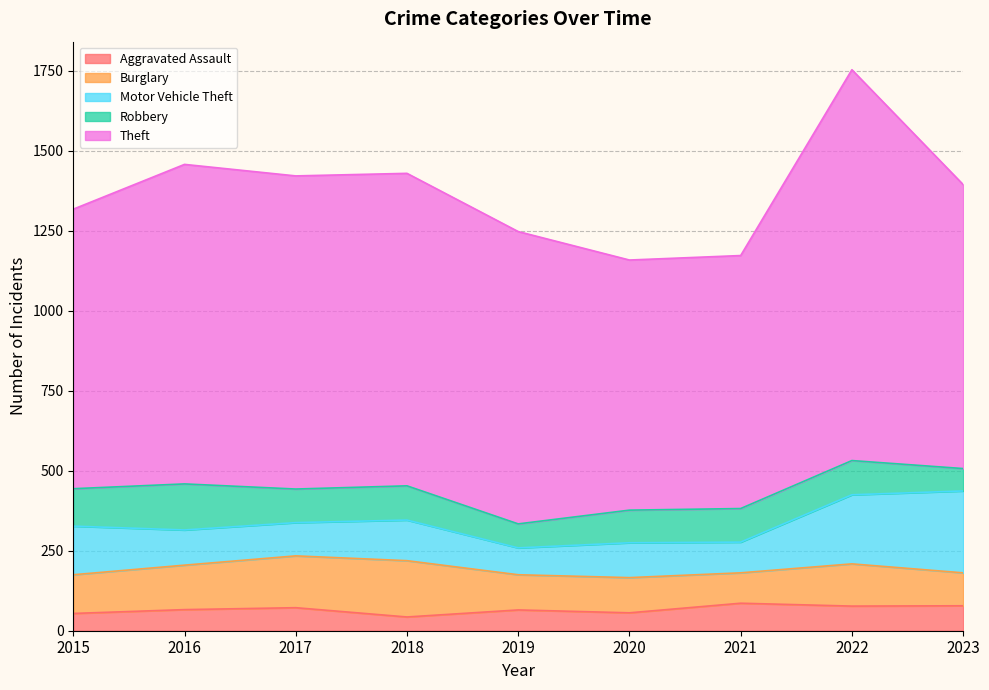

Which series has the largest total across all categories?

Theft